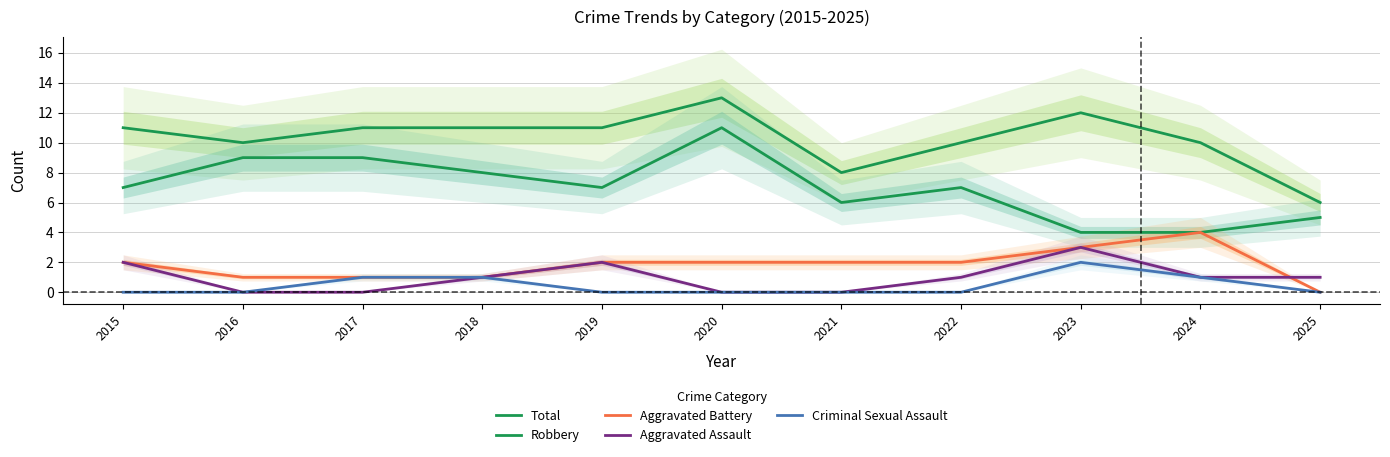

What is the maximum value for Total?

13